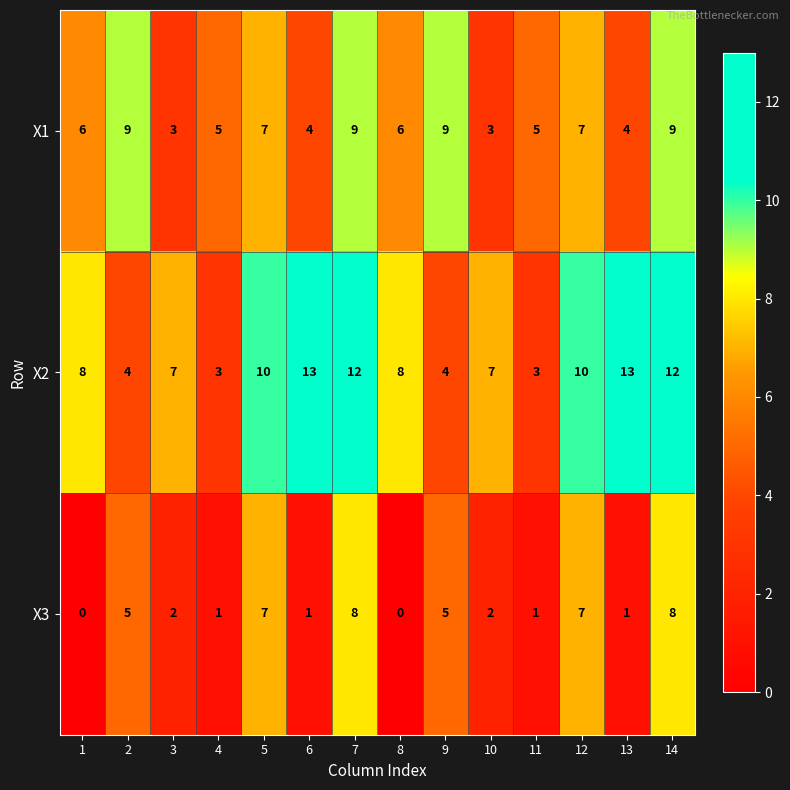

What is the approximate value of X2 at 9, to the nearest 5?

5